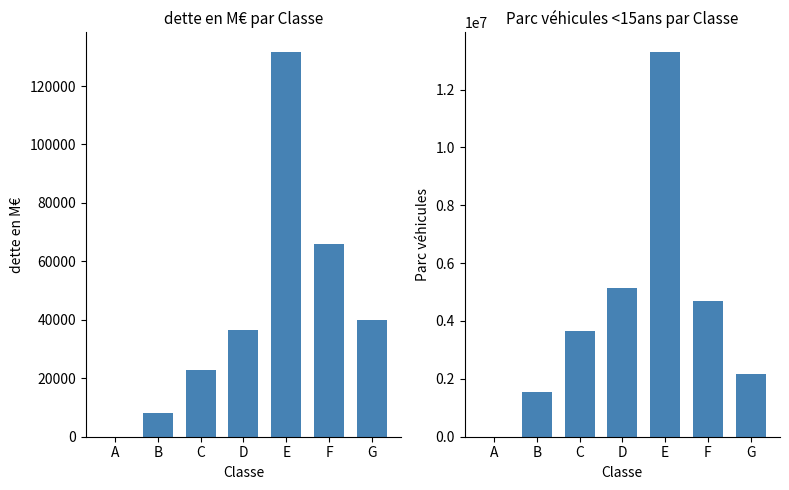

Which series has the widest spread of values?

Parc véhicules